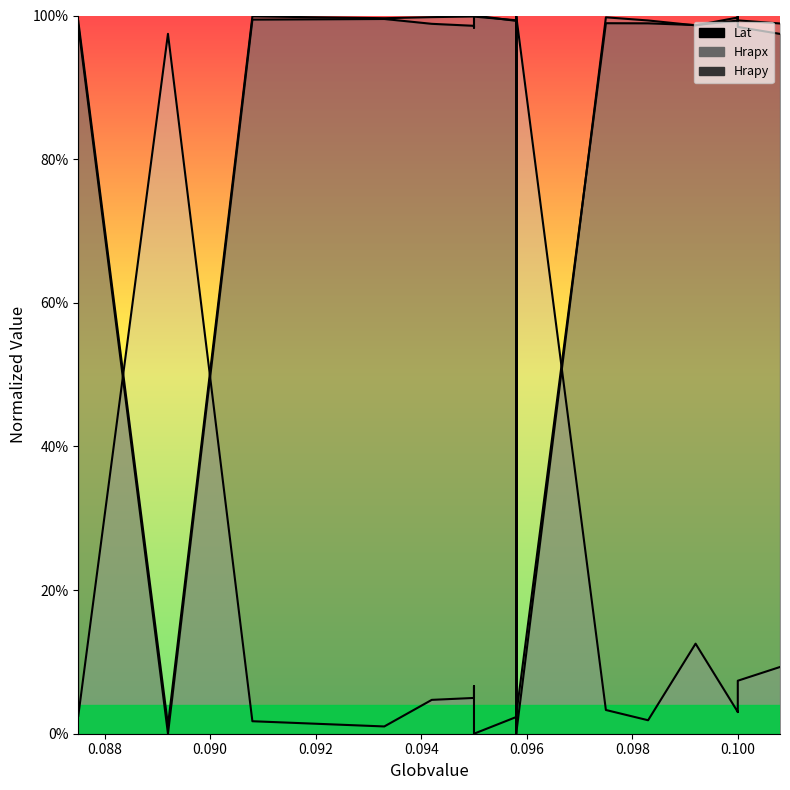

What are all the series names shown in the legend?

Lat, Hrapx, Hrapy